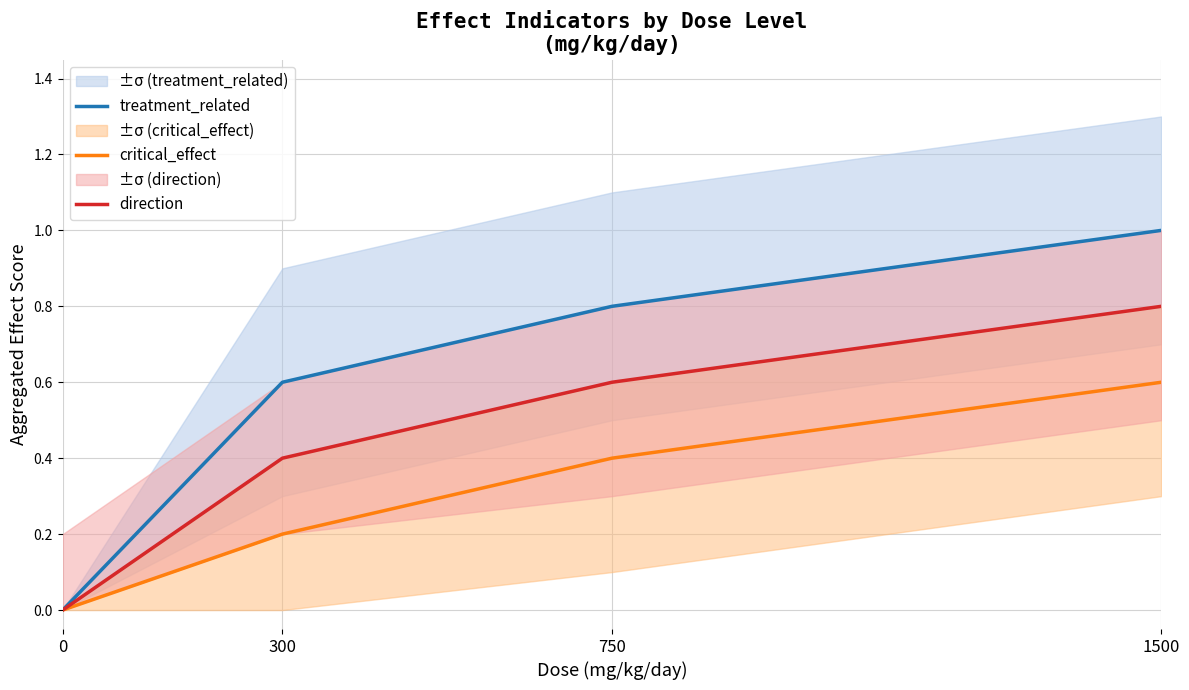

True or false: treatment_related and direction cross at least once.

False